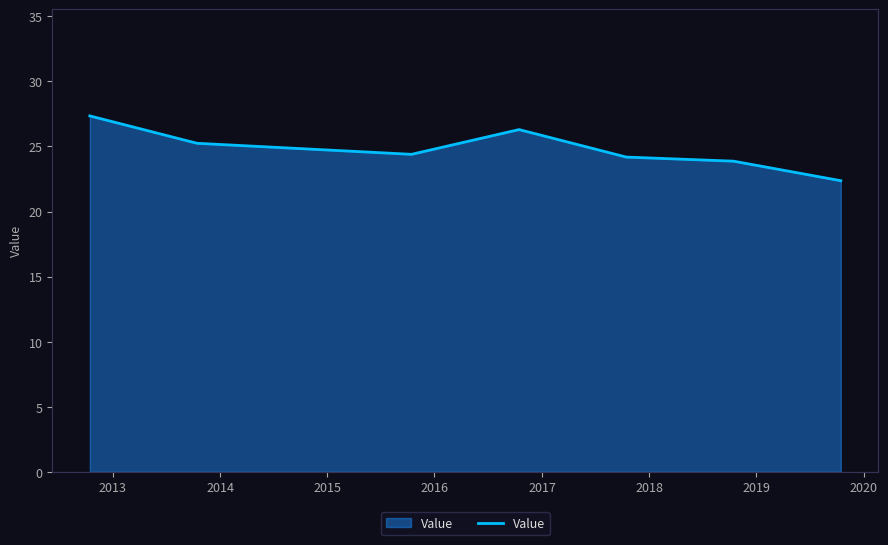

What is the average value?

24.8